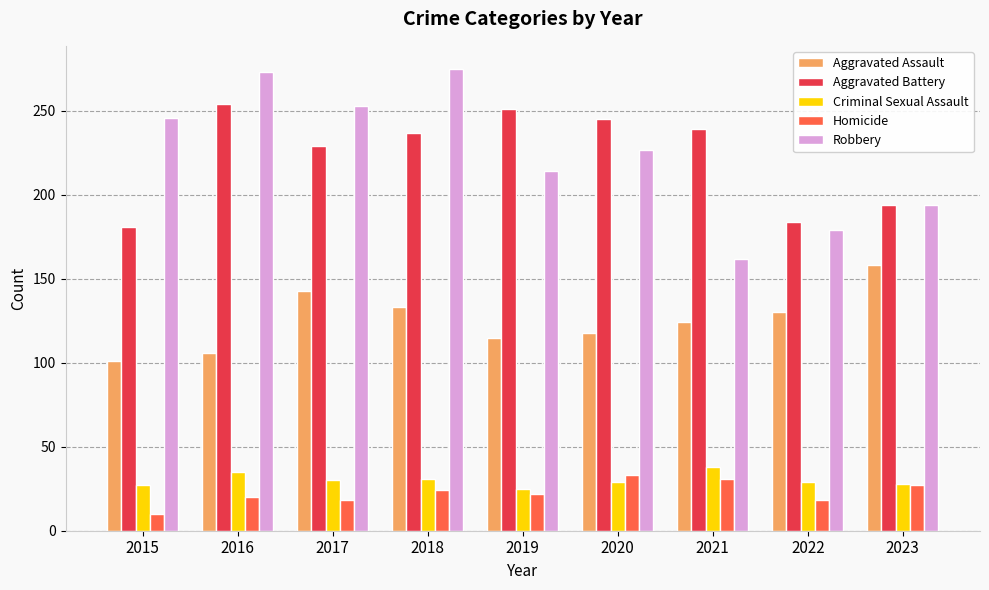

What is the minimum value shown in the chart?

10